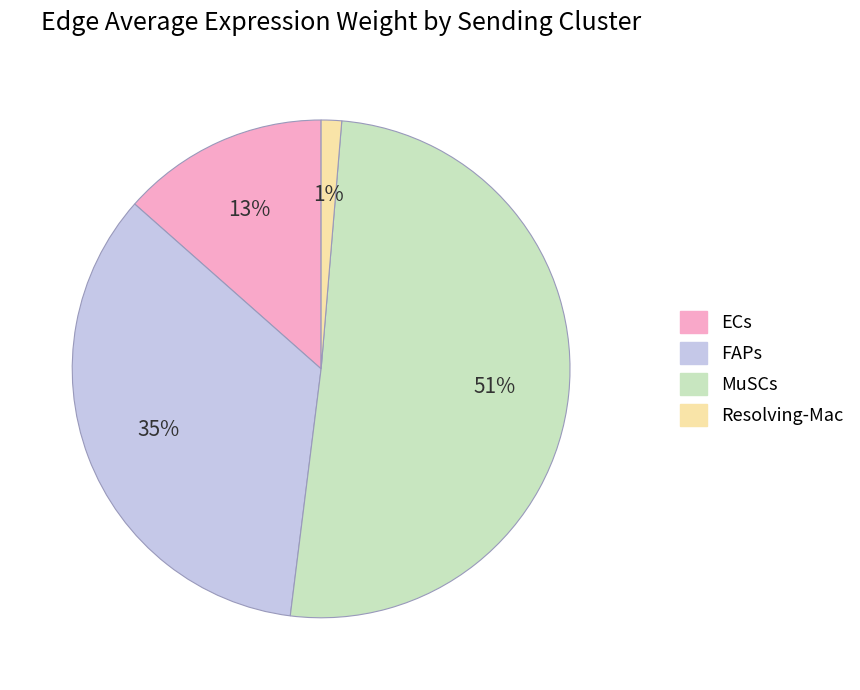

Count the number of slices in the pie.

4